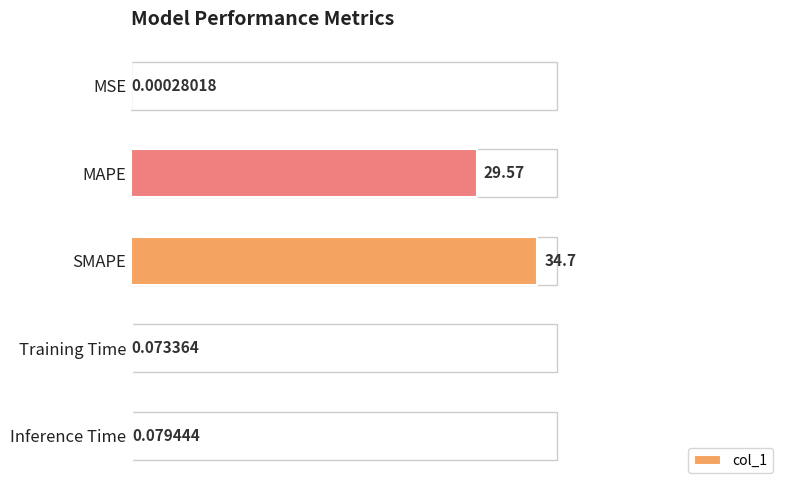

What is the sum of the values at SMAPE and Training Time?

34.8